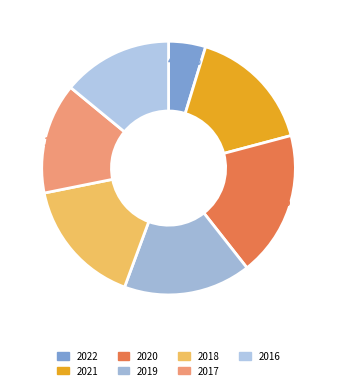

How many slices are in this pie chart?

7